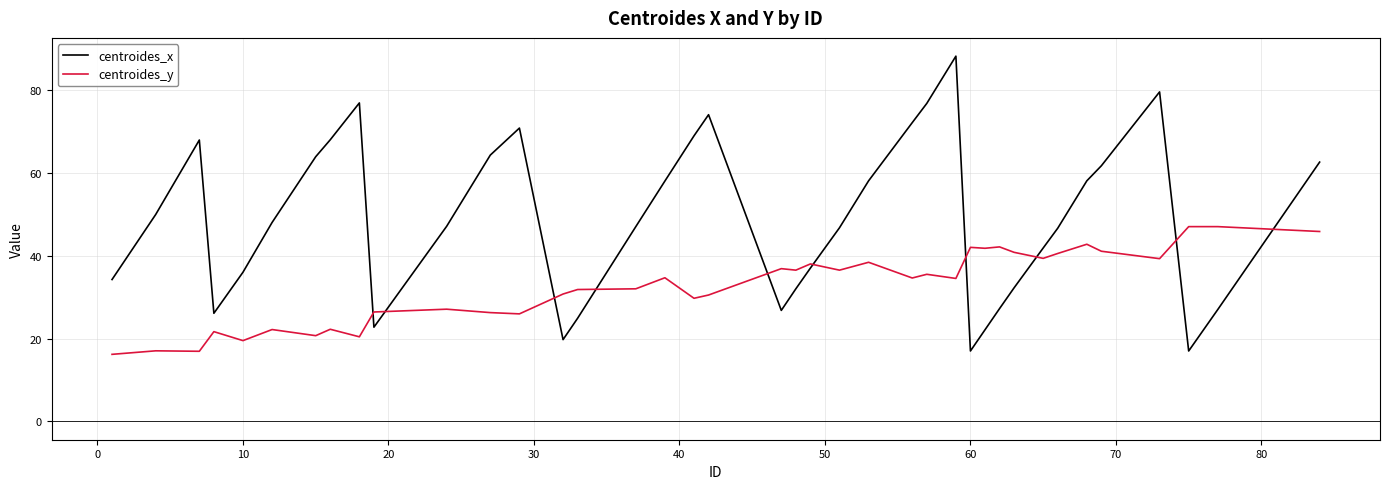

Which series has the widest spread of values?

centroides_x